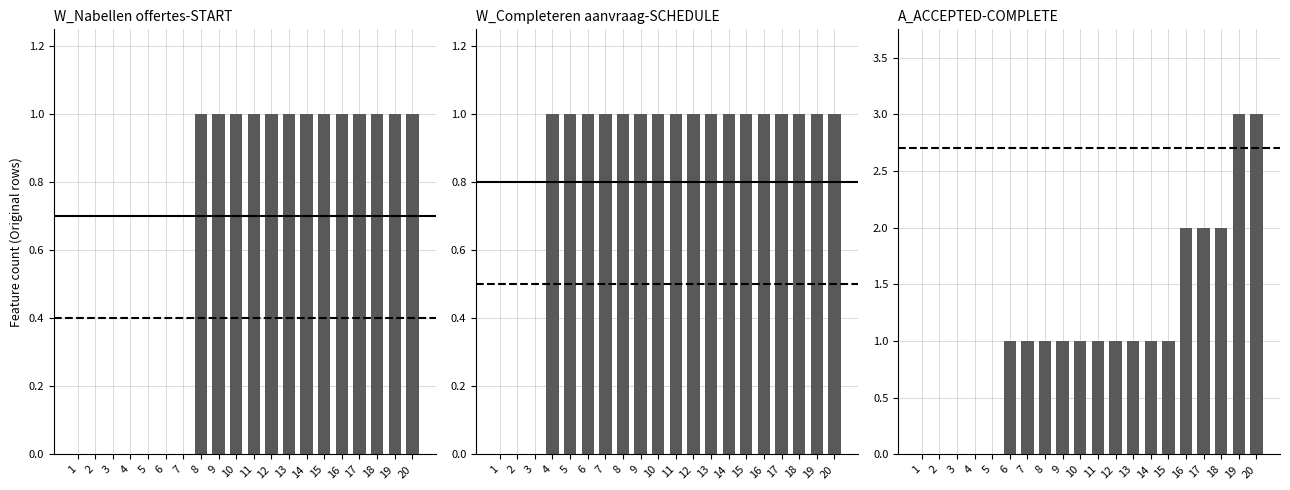

What is the difference between the second highest and second lowest values in the W_Nabellen offertes-START series?

1